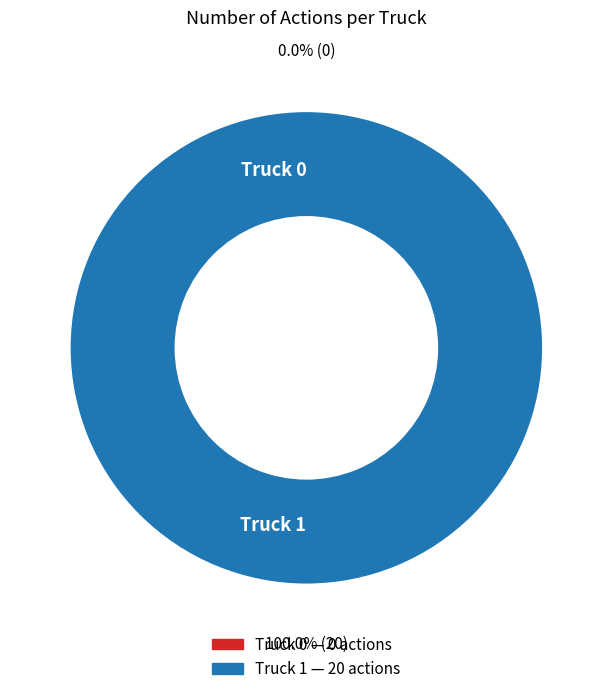

To the nearest percent, what is the combined percentage of Truck 1 and Truck 0?

100%